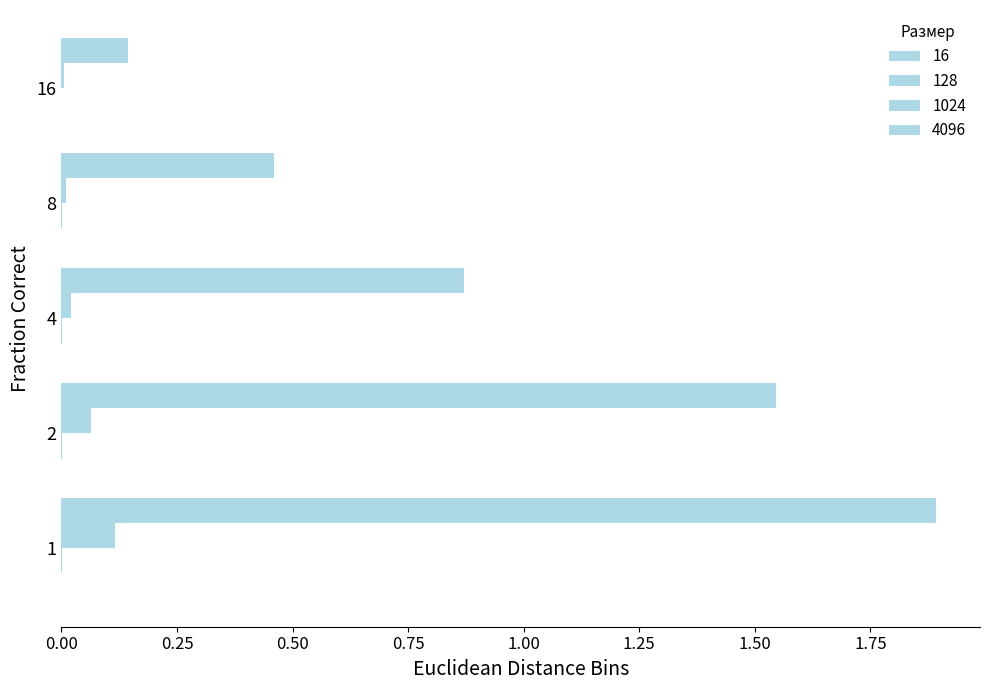

How many bars are there in total?

20